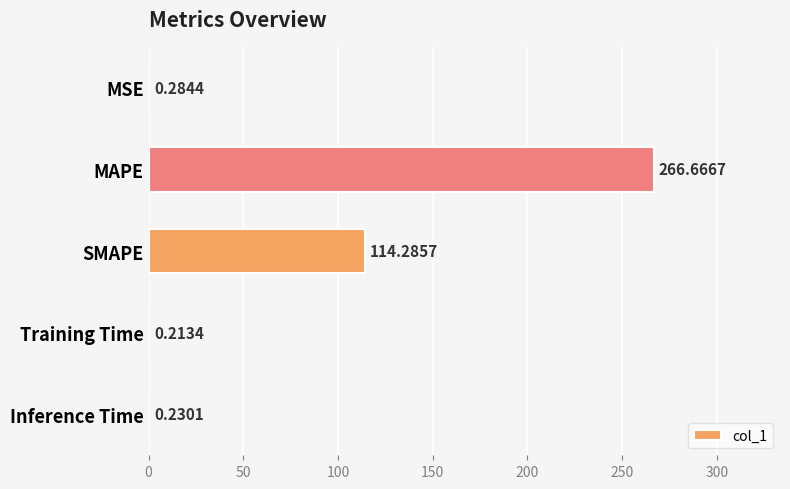

Count the number of data series in this chart.

1